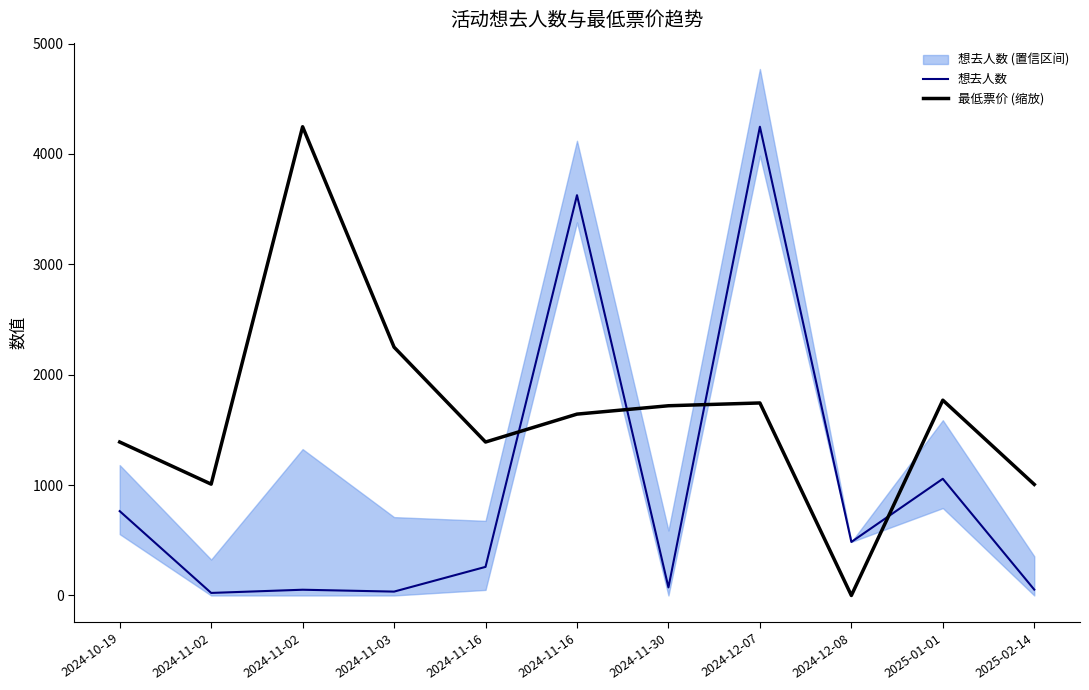

Does the chart display data point markers on the line(s)?

No